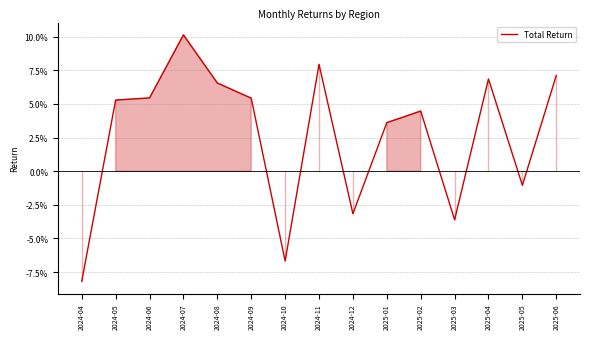

True or false: the data has more than 1 interior local peaks.

True